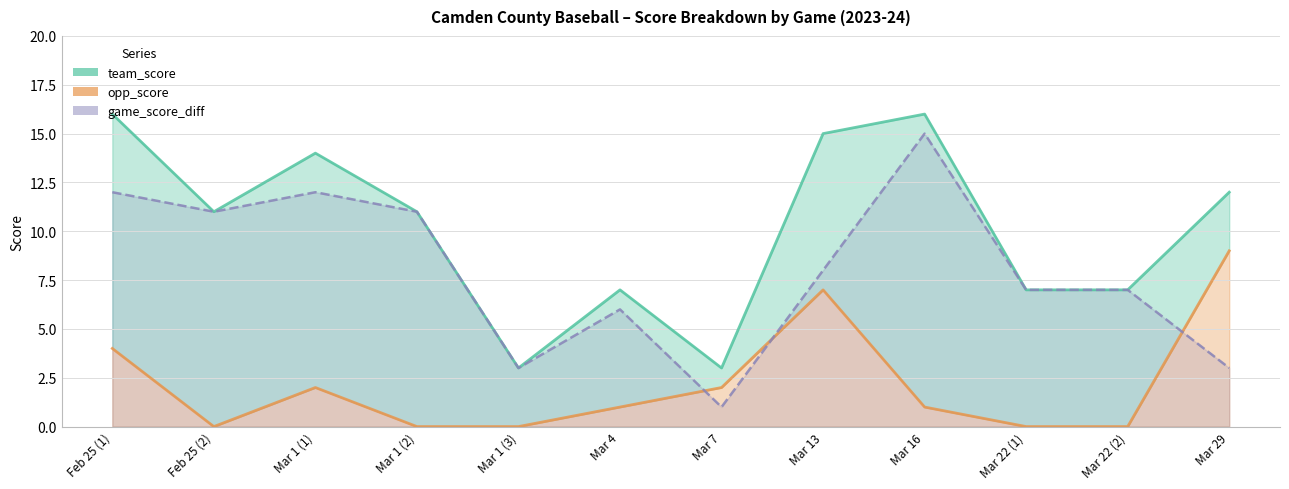

At which label does team_score reach its peak?

Feb 25 (1)